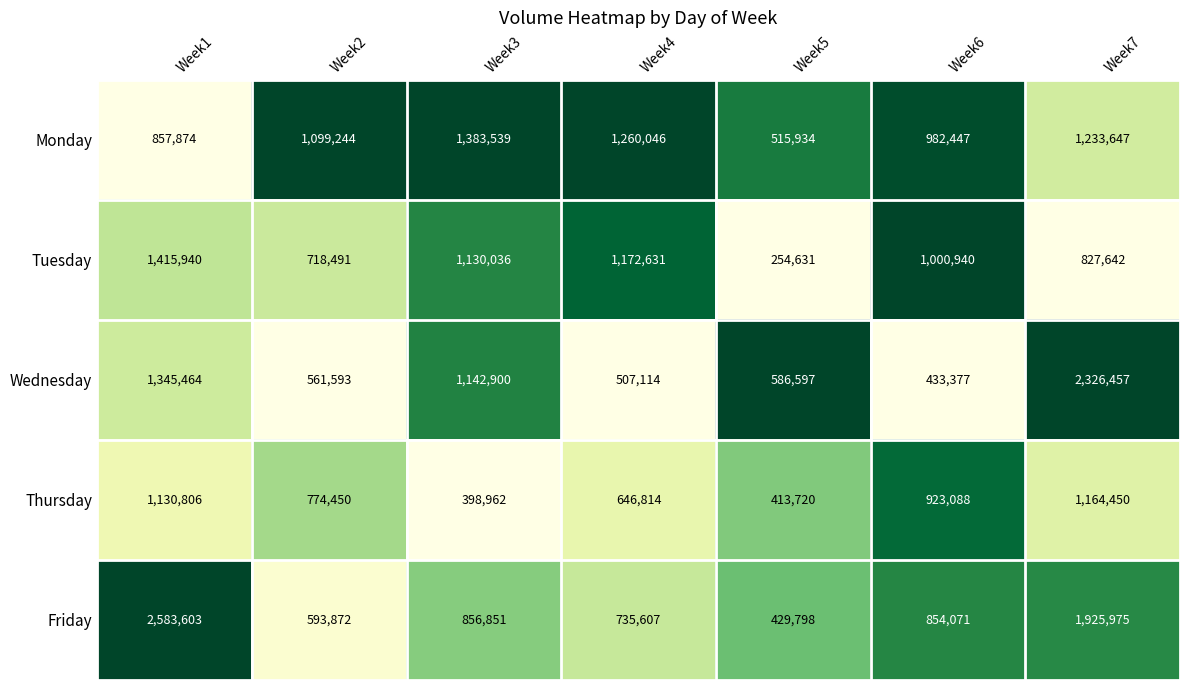

At which label does Friday first exceed 854071?

Week1